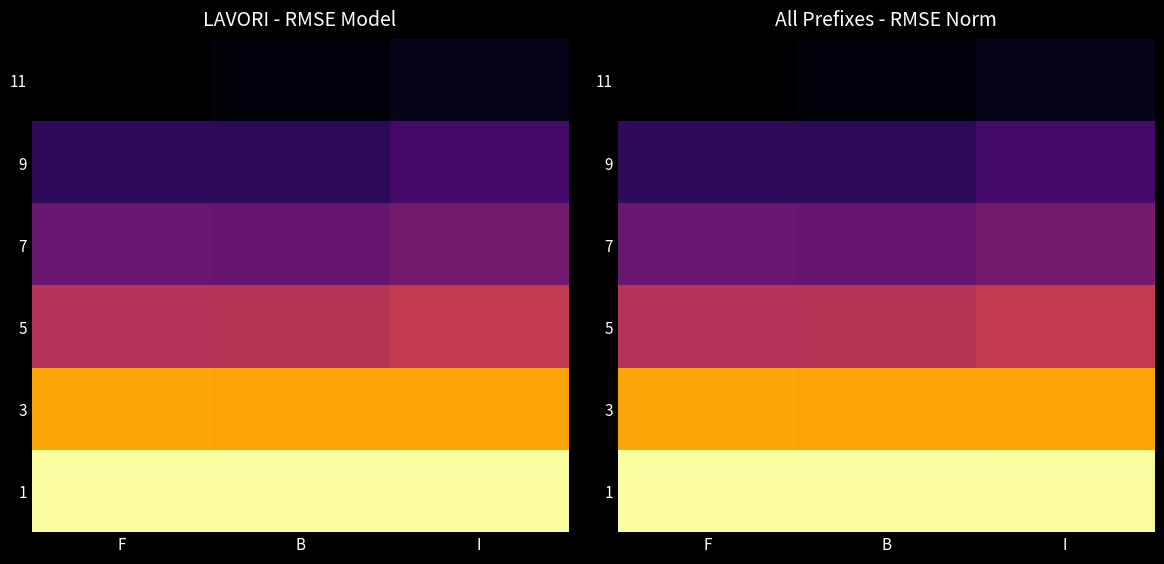

Rank the series at I from lowest to highest value.

11, 9, 7, 5, 3, 1